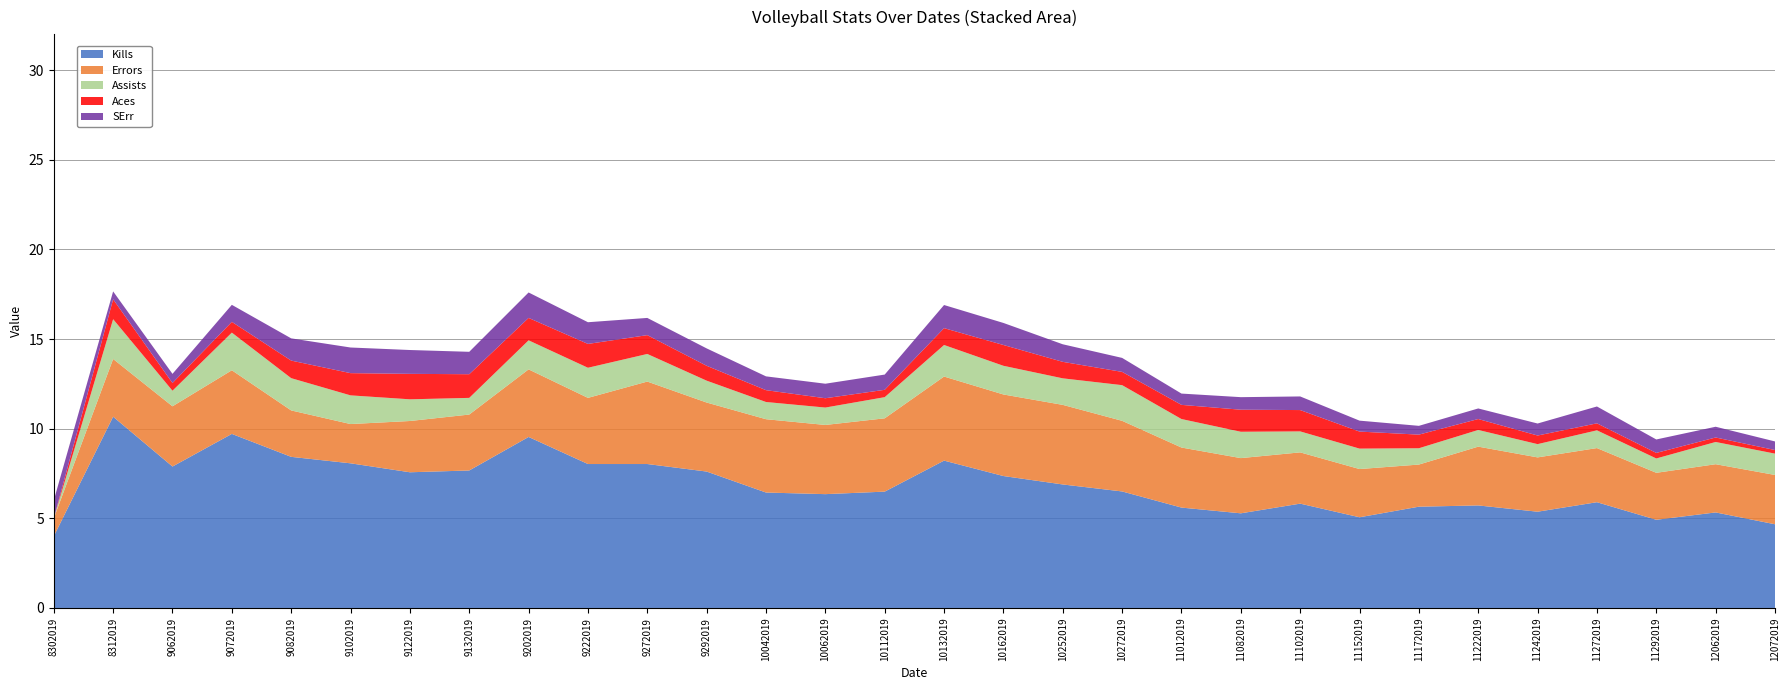

Reading left to right, transcribe all the data shown in this chart.

Kills: 4.0	10.7	7.9	9.7	8.4	8.1	7.6	7.7	9.5	8.0	8.0	7.6	6.4	6.3	6.5	8.2	7.4	6.9	6.5	5.6	5.3	5.8	5.1	5.7	5.7	5.4	5.9	4.9	5.3	4.7
Errors: 1.0	3.2	3.4	3.5	2.6	2.2	2.9	3.1	3.8	3.7	4.6	3.9	4.1	3.9	4.1	4.7	4.5	4.4	3.9	3.4	3.1	2.9	2.7	2.4	3.3	3.0	3.0	2.6	2.7	2.8
Assists: 0.0	2.2	0.9	2.1	1.8	1.6	1.2	0.9	1.6	1.7	1.5	1.2	1.0	1.0	1.2	1.8	1.6	1.5	2.0	1.6	1.5	1.2	1.1	0.9	0.9	0.7	1.0	0.8	1.2	1.2
Aces: 0.0	1.1	0.4	0.6	1.0	1.2	1.4	1.3	1.2	1.3	1.1	0.8	0.7	0.5	0.4	0.9	1.2	0.9	0.7	0.8	1.2	1.2	0.9	0.8	0.6	0.5	0.4	0.3	0.2	0.2
SErr: 1.0	0.4	0.5	0.9	1.2	1.4	1.3	1.2	1.4	1.2	1.0	1.0	0.8	0.8	0.8	1.3	1.2	1.0	0.8	0.6	0.7	0.8	0.6	0.5	0.6	0.7	0.9	0.8	0.6	0.5